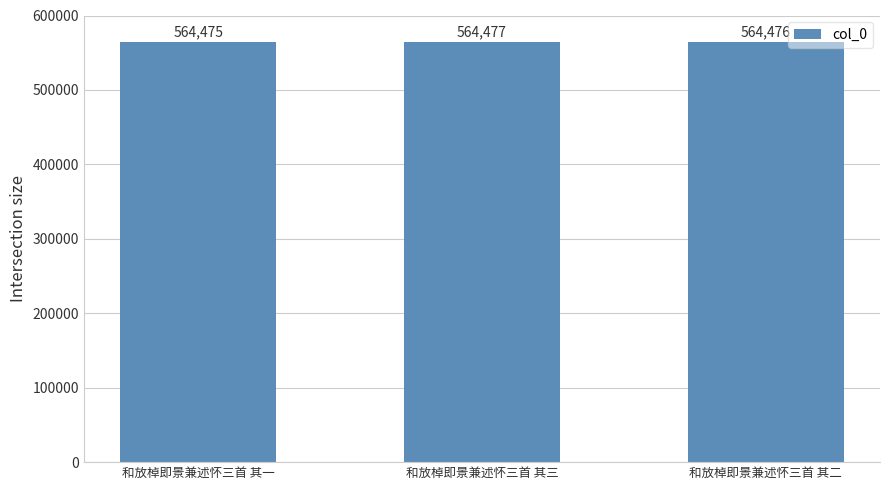

Which label corresponds to the smallest value in the chart?

和放棹即景兼述怀三首 其一